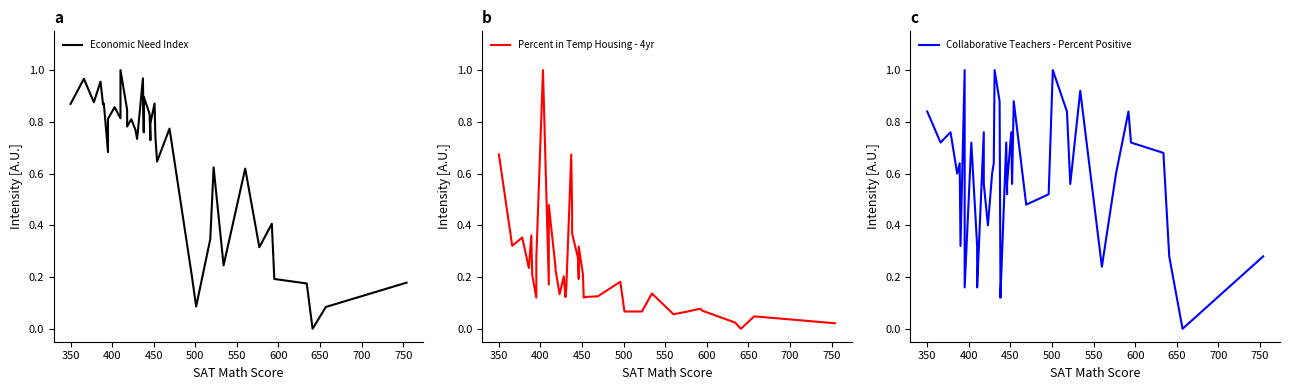

What is the sum of all Percent in Temp Housing - 4yr values?

9.0